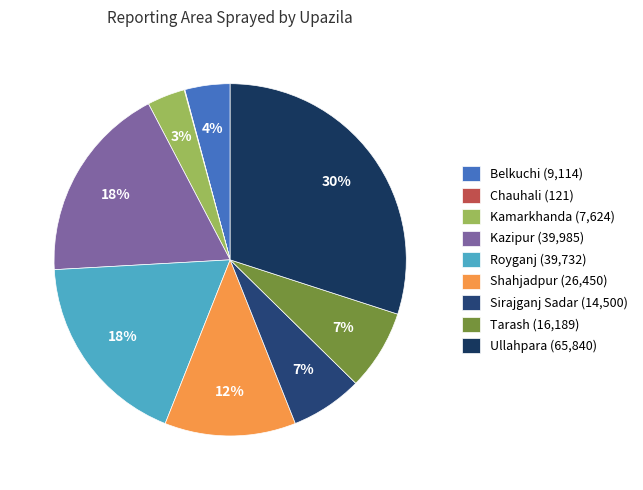

To the nearest percent, what is the average slice percentage?

11%